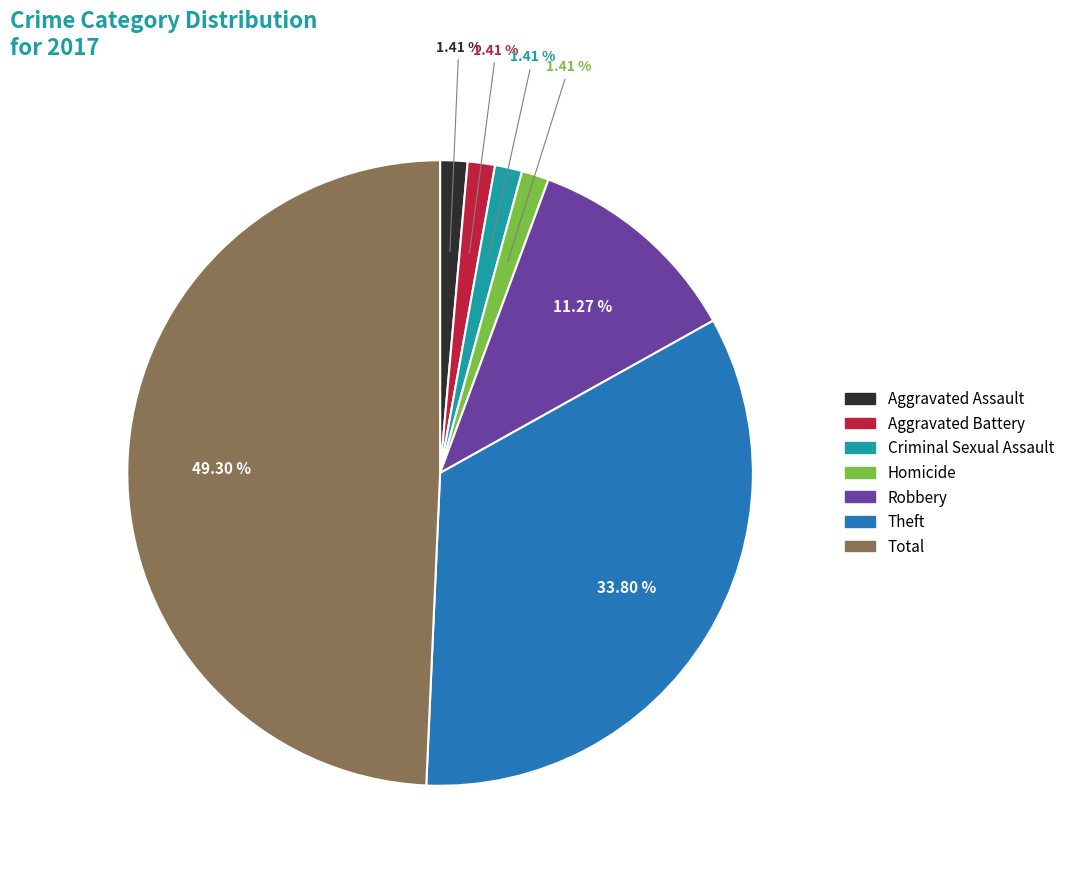

Which has a higher value, Robbery or Total?

Total